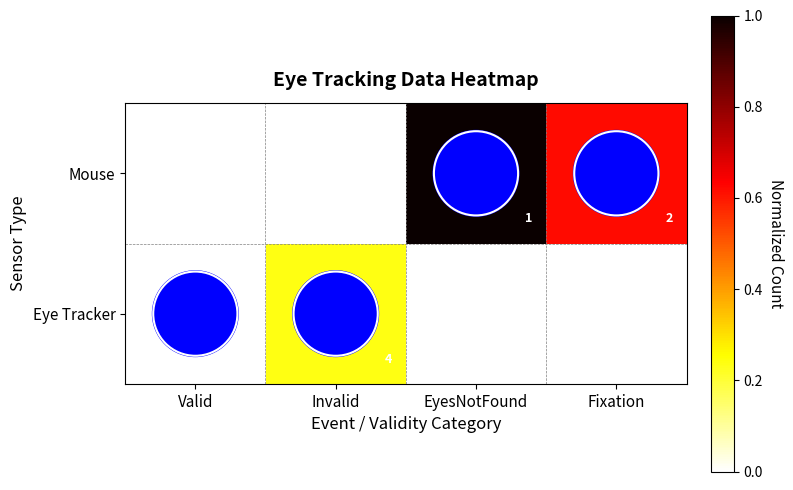

Is the value of Eye Tracker at EyesNotFound greater than the value of Mouse at Valid?

No